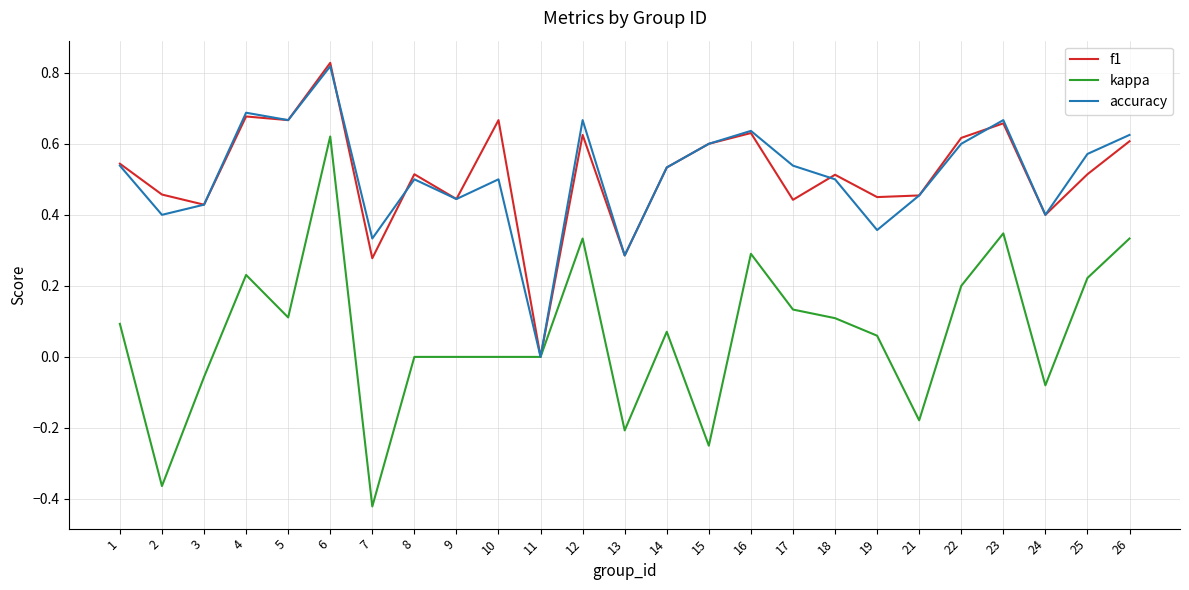

Which category has the highest value in the accuracy series?

6